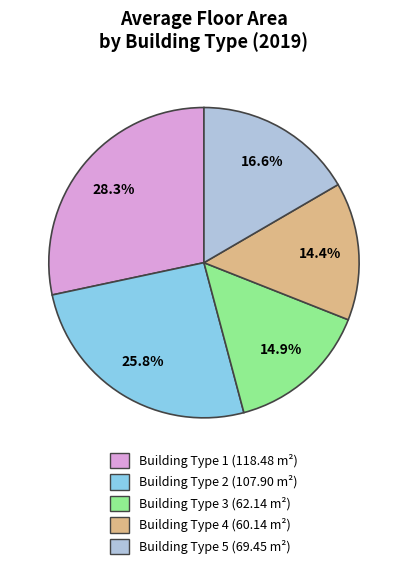

Is there a majority slice in this chart?

No